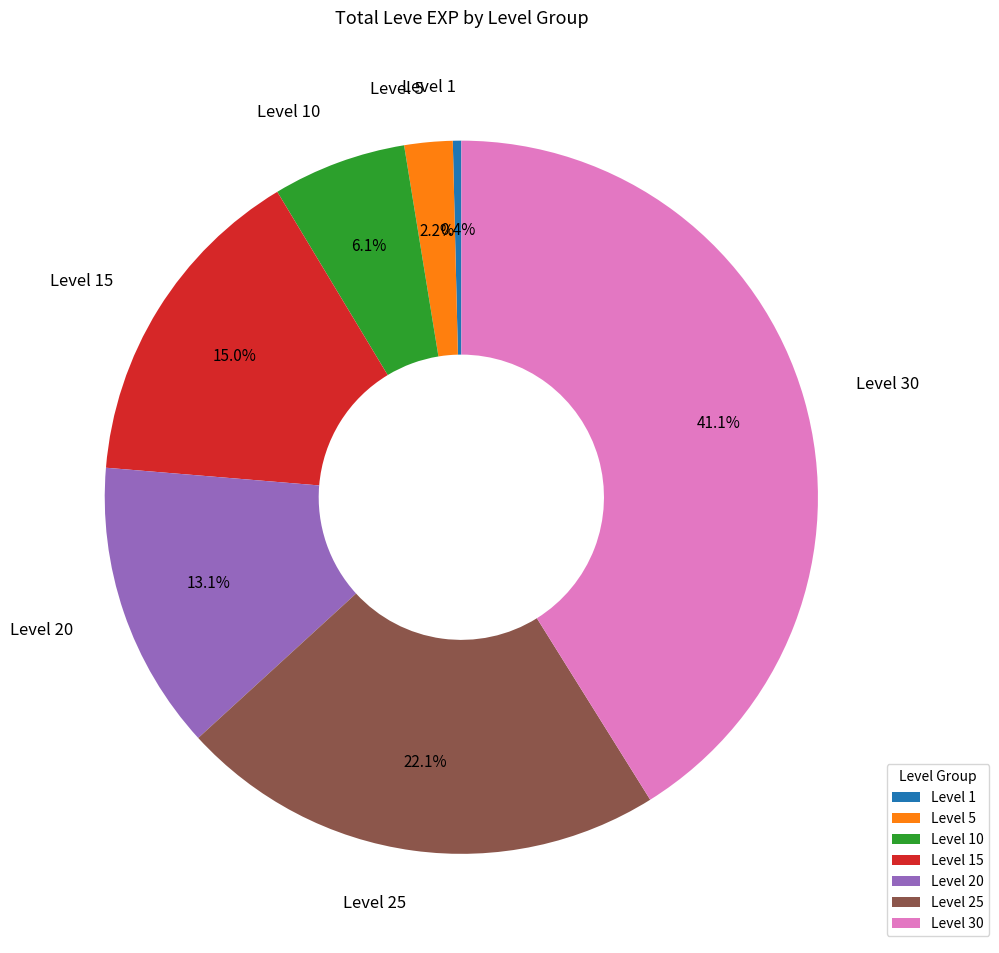

To the nearest percent, what percentage of the pie is Level 30?

41%